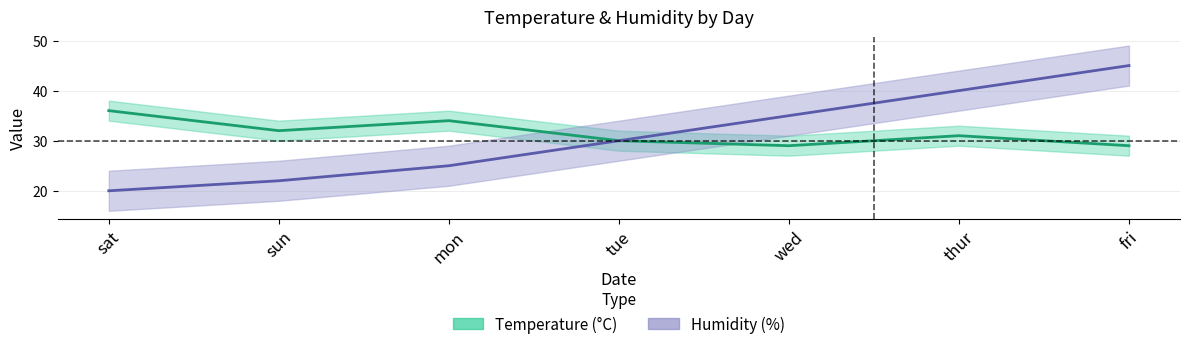

What is the label of the 5th point from the left?

wed